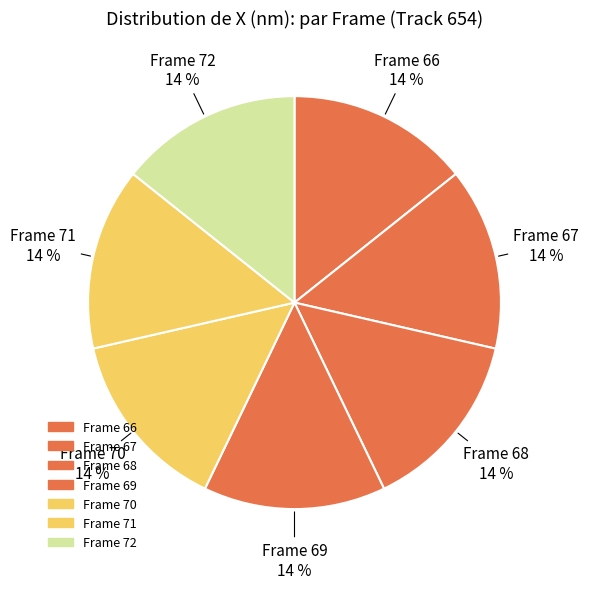

Count the number of slices in the pie.

7